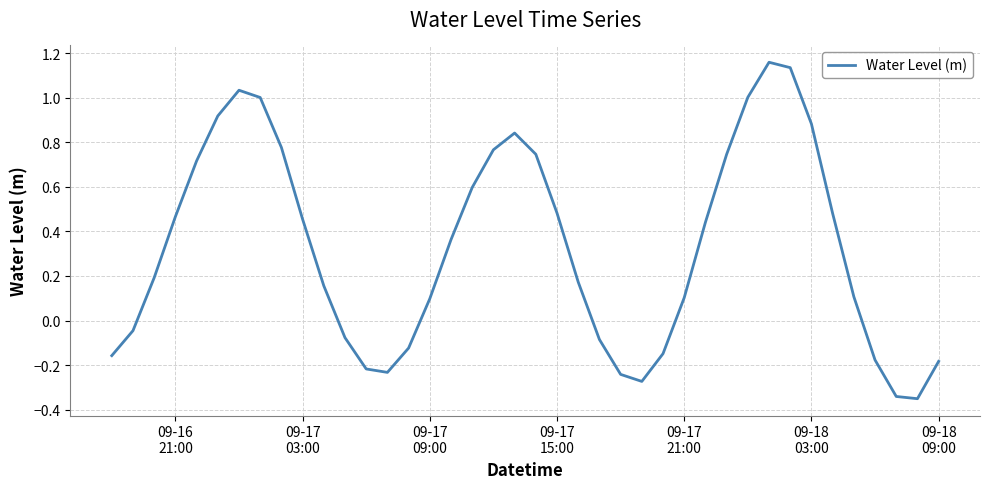

What is the difference between the maximum and minimum values?

1.5